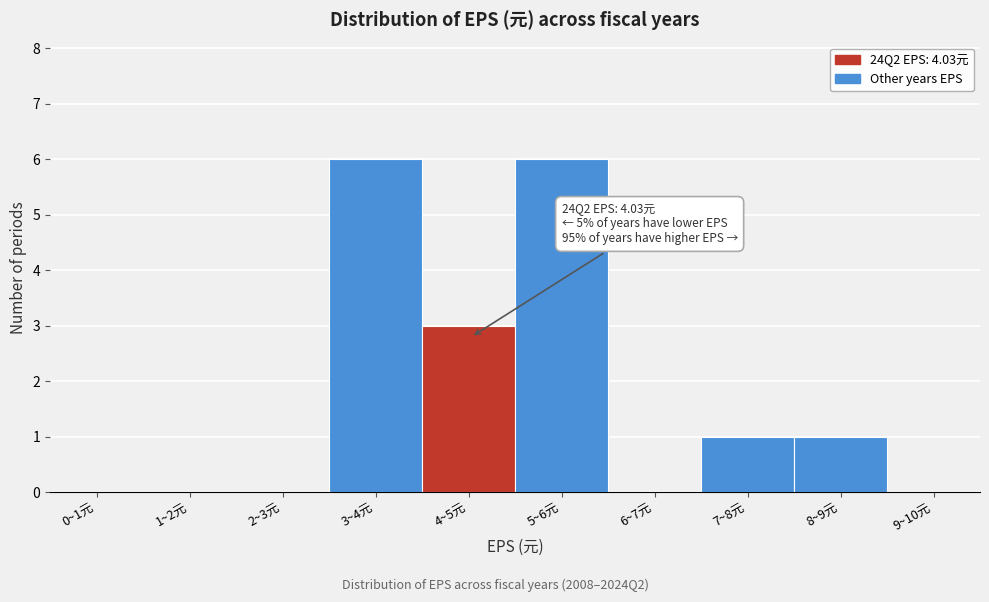

Reading left to right, what are all the values shown in this chart?

0~1元=0	1~2元=0	2~3元=0	3~4元=6	4~5元=3	5~6元=6	6~7元=0	7~8元=1	8~9元=1	9~10元=0